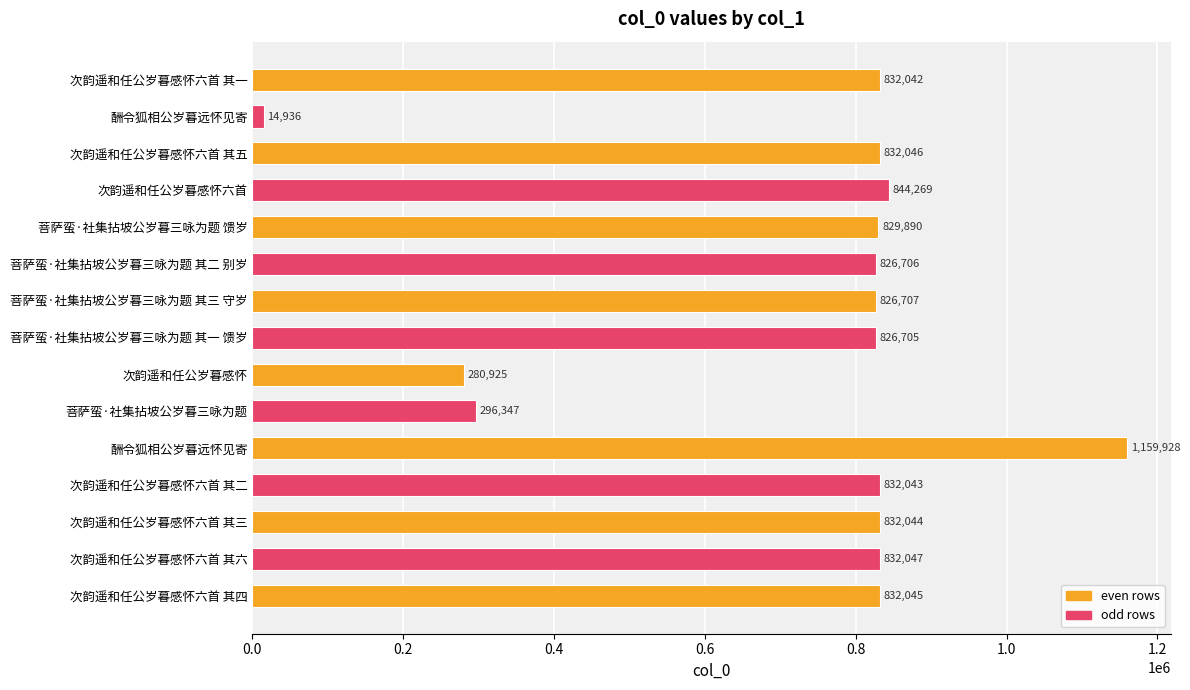

How many bars are there in total?

15